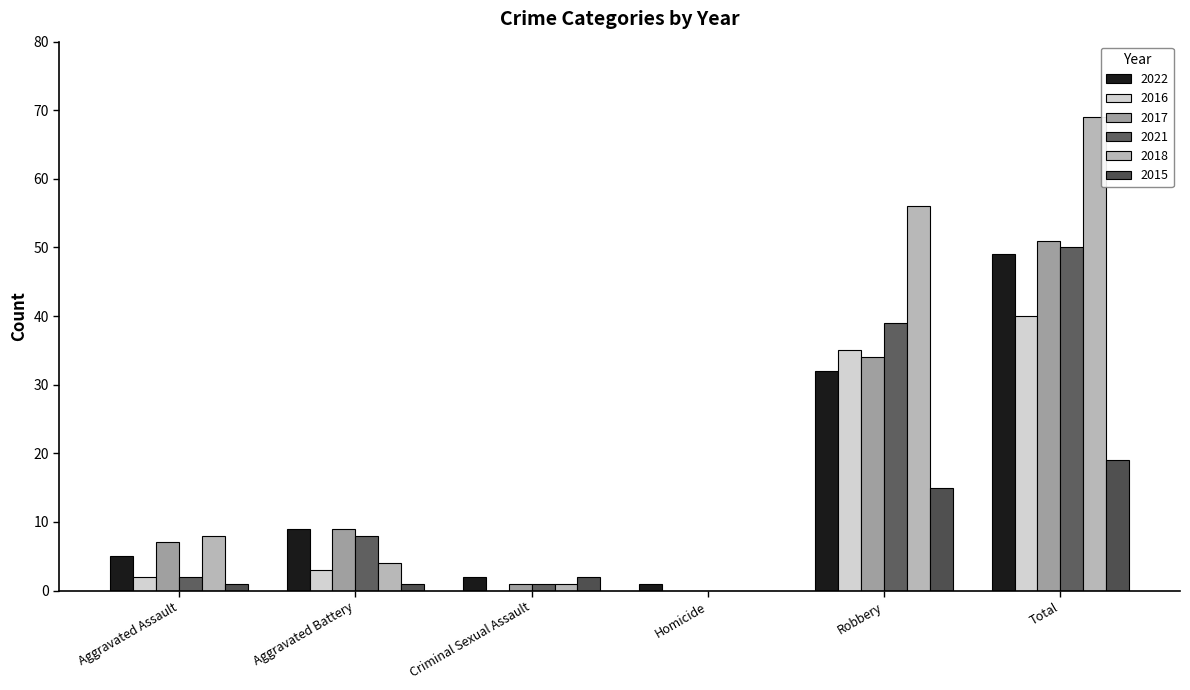

What is the highest value of the 2018 series?

69